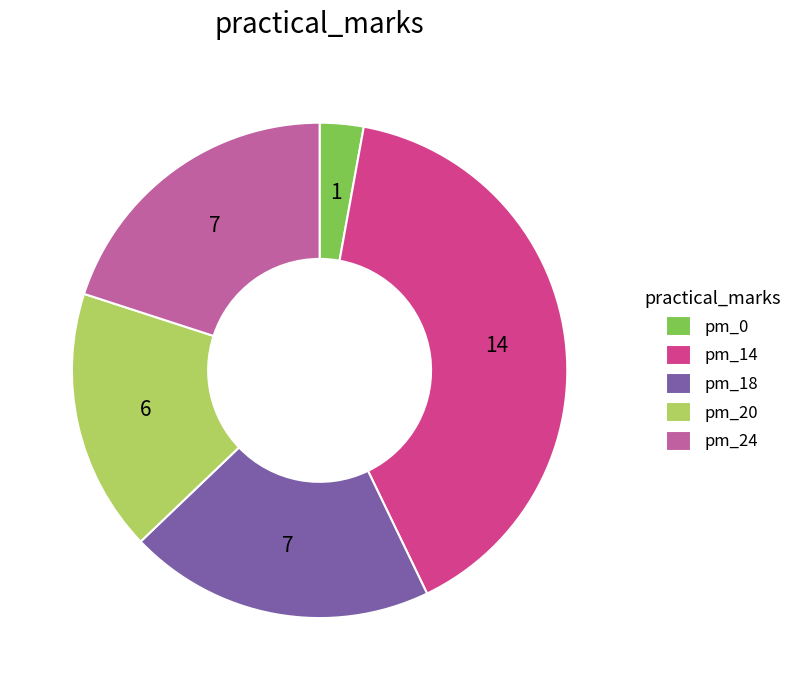

Is it true that pm_14 is 40% of the pie?

True